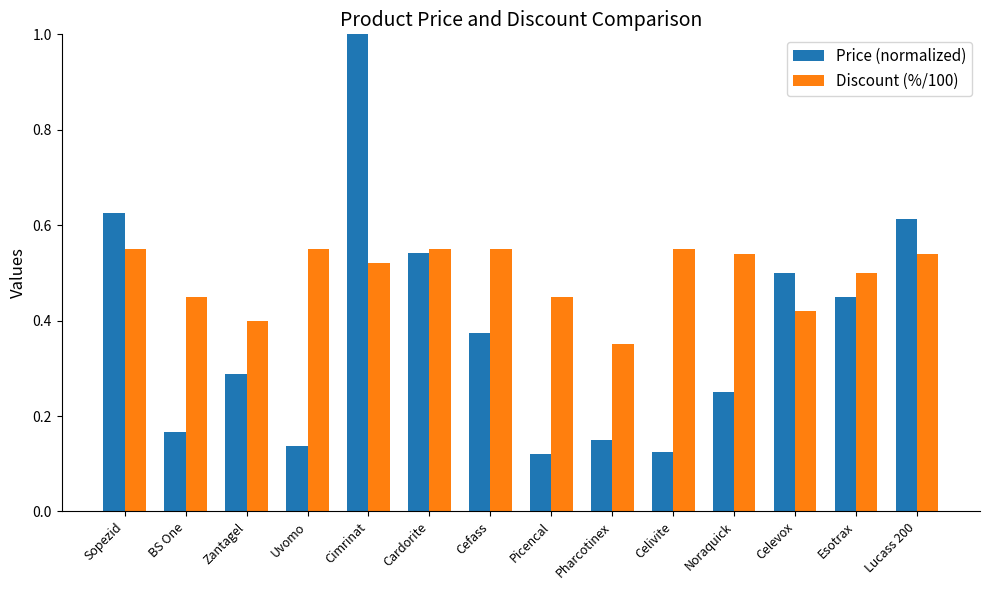

Which label corresponds to the largest value in the chart?

Cimrinat